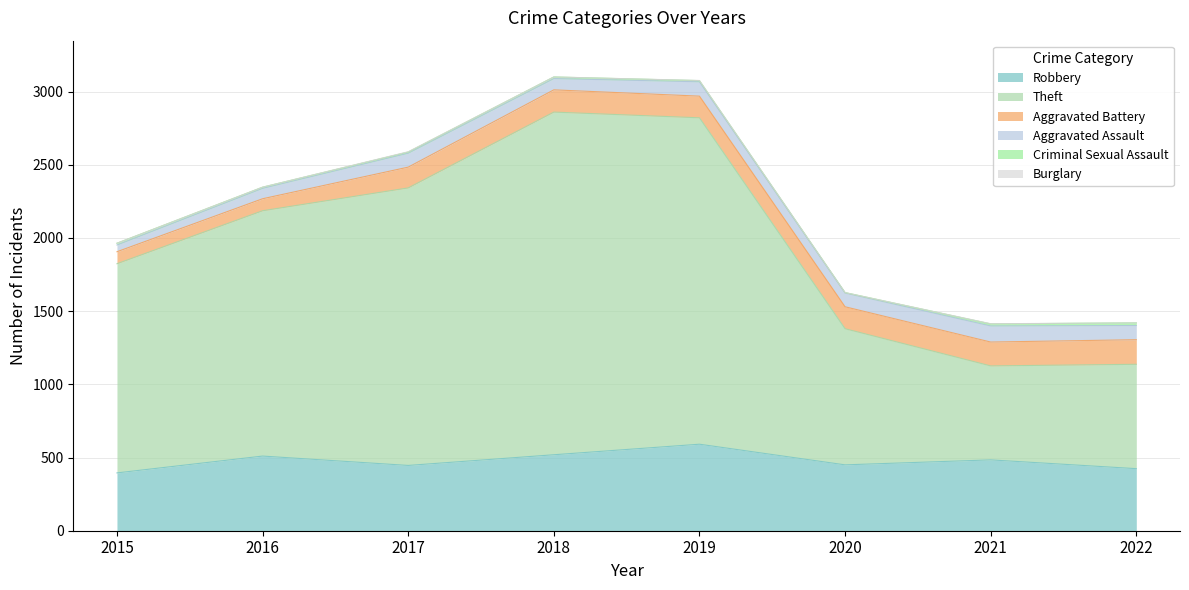

At which category does Aggravated Assault reach its first local valley?

2018